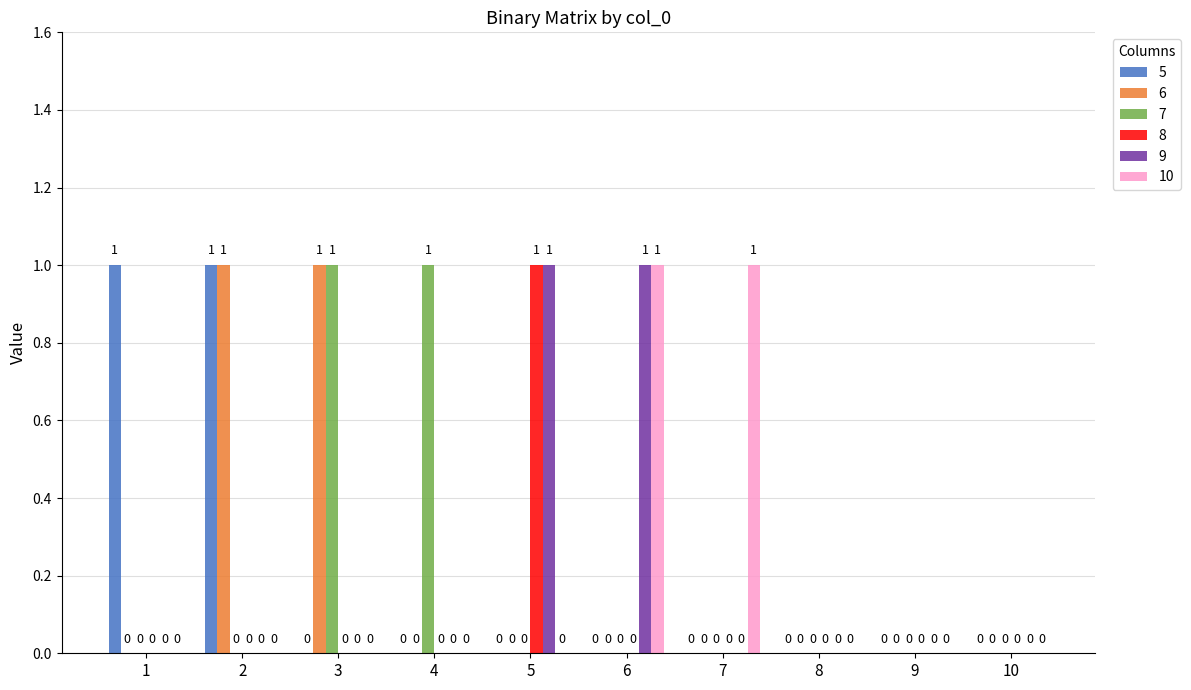

What is the maximum value for 10?

1